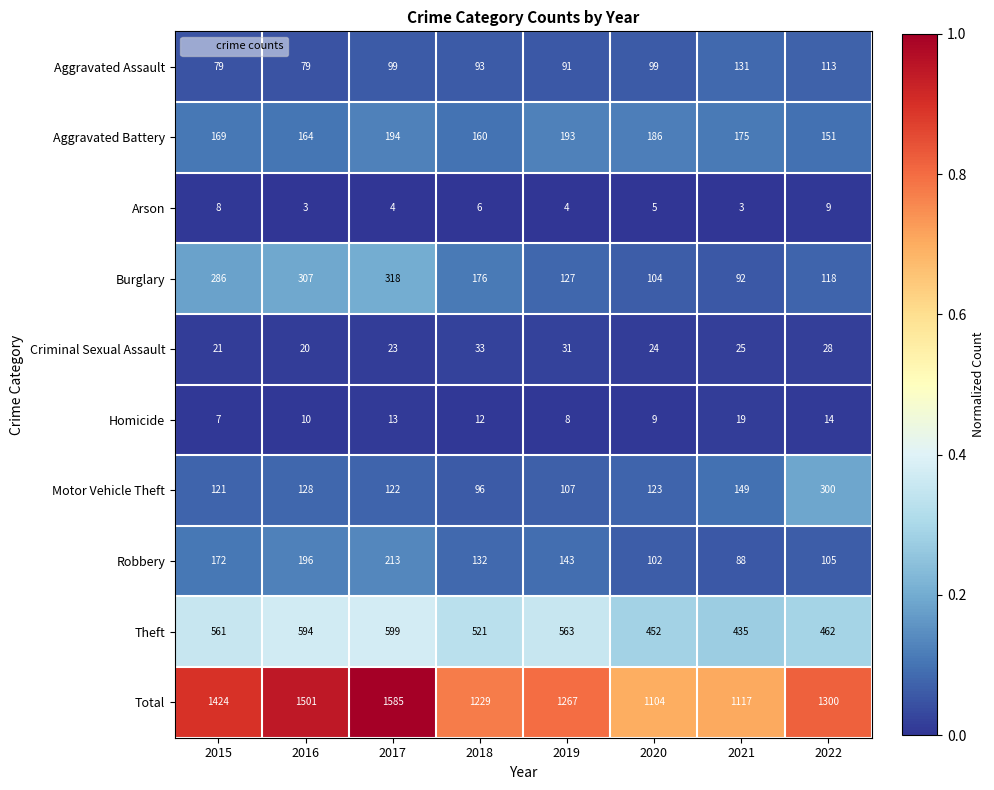

Rank the series by their maximum value, from lowest to highest.

Arson, Homicide, Criminal Sexual Assault, Aggravated Assault, Aggravated Battery, Robbery, Motor Vehicle Theft, Burglary, Theft, Total